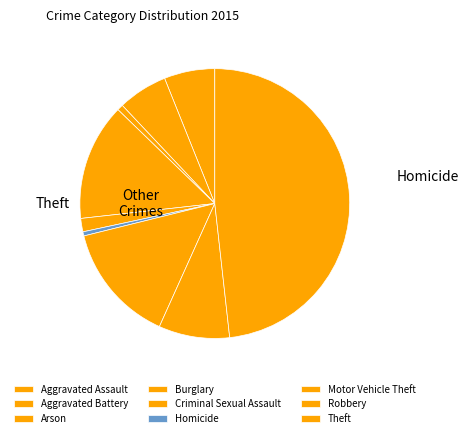

To the nearest percent, what is the difference between the largest and smallest slice percentages?

48%